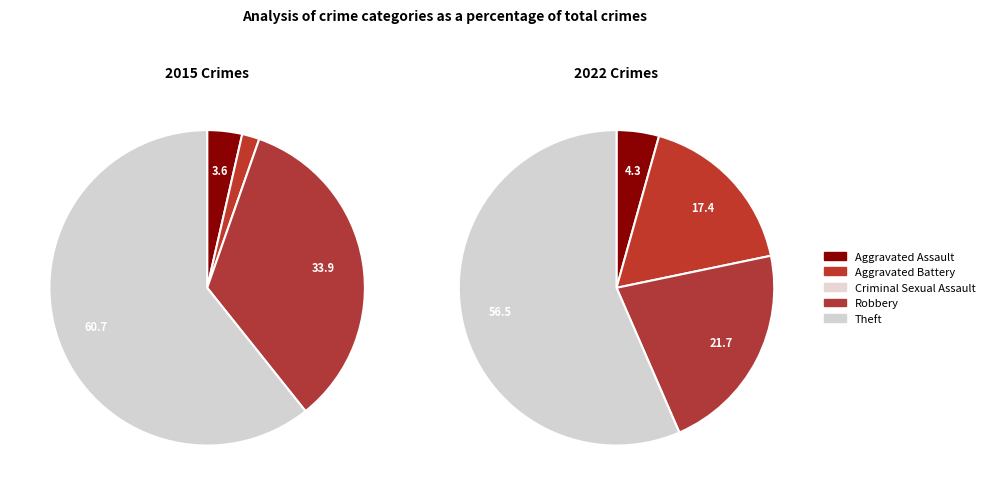

Is it true that 4 is 57% of the pie?

True